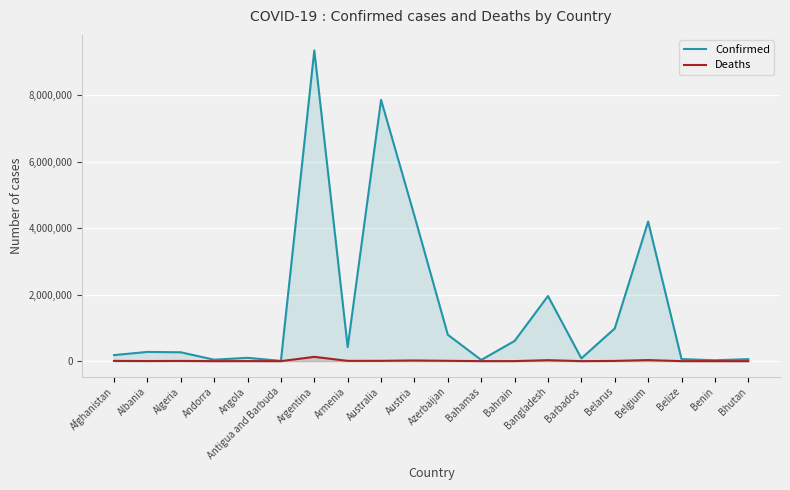

Reading left to right, what are all the values shown in this chart?

Confirmed: 181725	277444	265985	43449	99761	8581	9341492	423104	7854915	4367190	793015	35644	607475	1957200	82950	982867	4197345	62188	27122	59674
Deaths: 7714	3497	6875	153	1900	140	129016	8629	9445	19993	9716	815	1491	29131	472	6978	31868	678	163	21